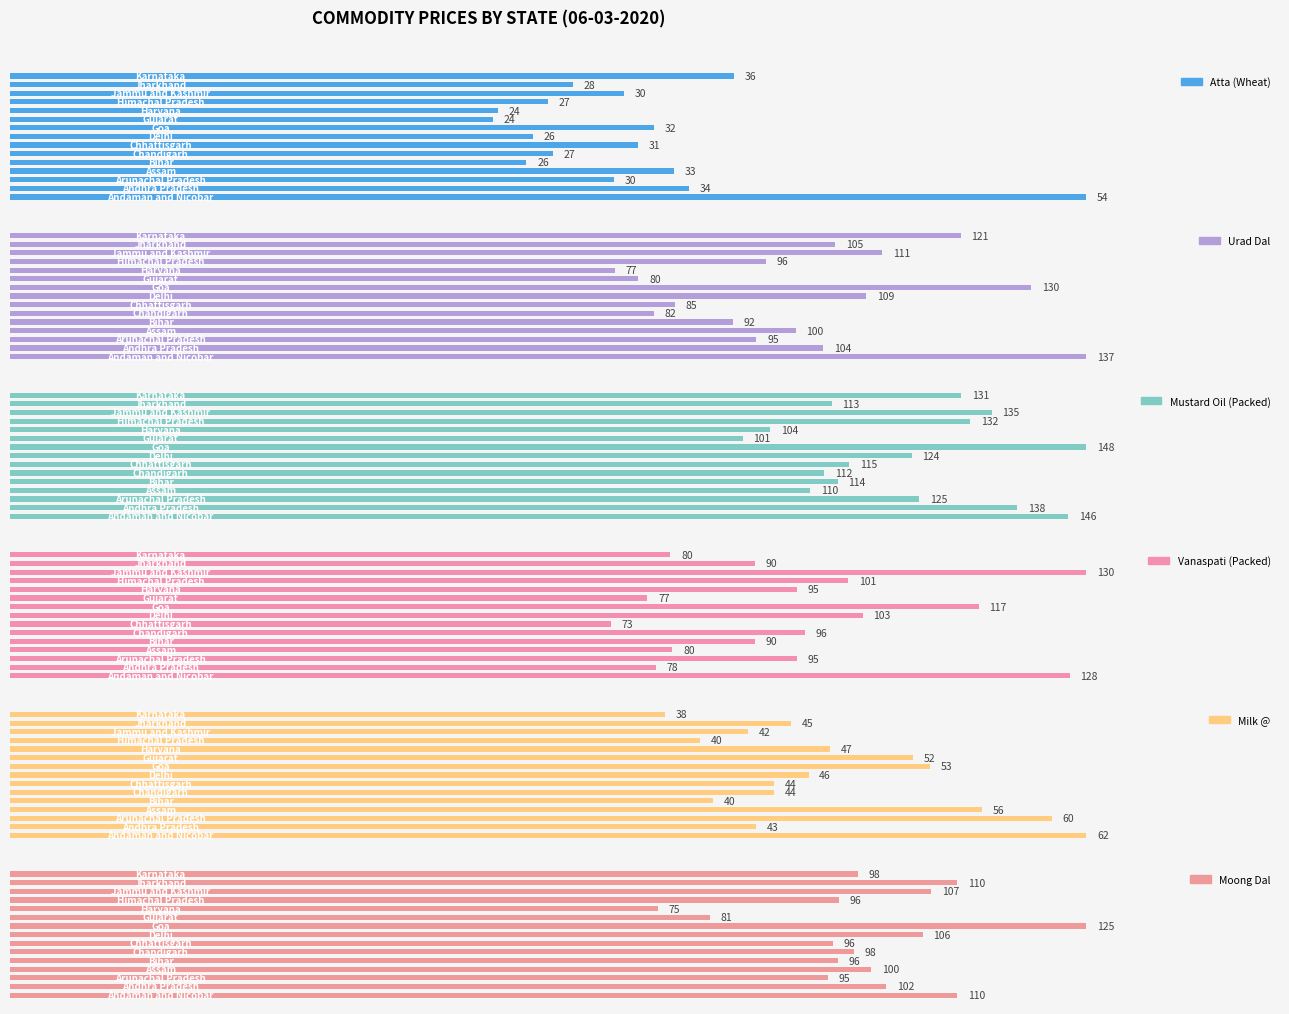

Reading left to right, transcribe all the data shown in this chart.

Atta (Wheat): 53.5	33.8	30.0	33.0	25.7	27.0	31.2	26.0	32.0	24.0	24.2	26.8	30.5	28.0	36.0
Urad Dal: 137.0	103.5	95.0	100.0	92.0	82.0	84.6	109.0	130.0	80.0	77.0	96.2	111.0	105.0	121.0
Mustard Oil (Packed): 145.5	138.5	125.0	110.0	113.8	112.0	115.4	124.0	148.0	100.8	104.5	132.0	135.0	113.0	130.8
Vanaspati (Packed): 128.0	78.0	95.0	80.0	90.0	96.0	72.6	103.0	117.0	77.0	95.0	101.2	130.0	90.0	79.8
Milk @: 62.0	43.0	60.0	56.0	40.5	44.0	44.0	46.0	53.0	52.0	47.2	39.8	42.5	45.0	37.8
Moong Dal: 110.0	101.8	95.0	100.0	96.2	98.0	95.6	106.0	125.0	81.2	75.2	96.2	107.0	110.0	98.5